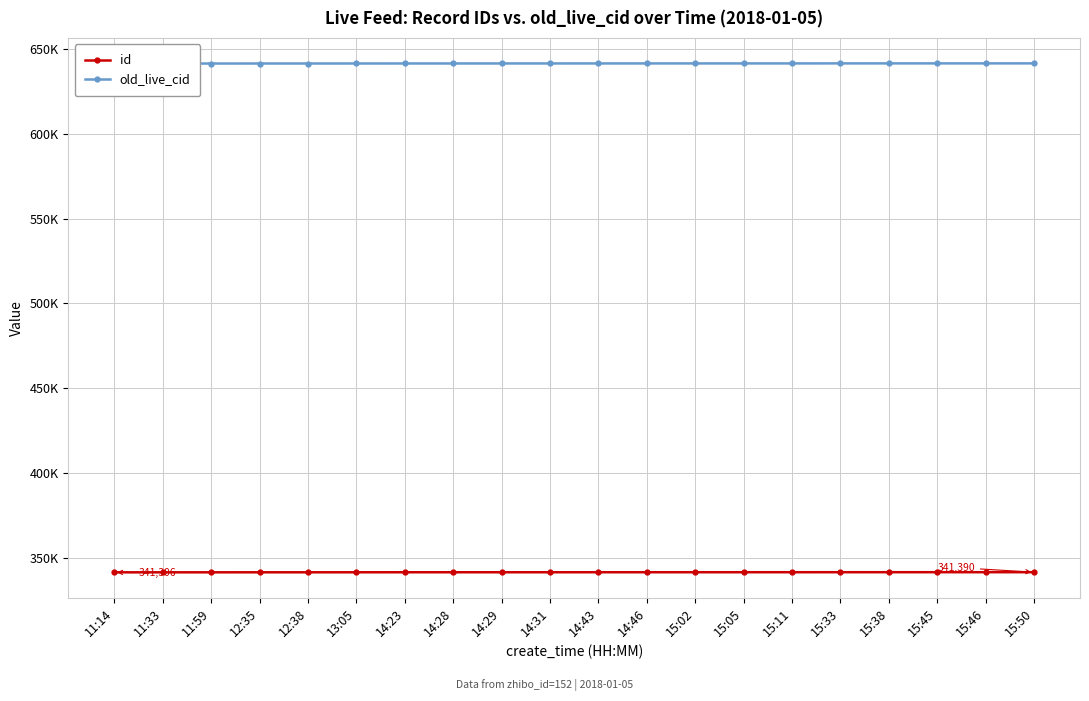

Reading left to right, transcribe all the data shown in this chart.

id: 341306	341310	341316	341327	341328	341336	341351	341352	341354	341356	341363	341364	341368	341370	341373	341379	341384	341386	341387	341390
old_live_cid: 641489	641496	641502	641514	641515	641523	641540	641542	641544	641546	641554	641555	641560	641562	641565	641580	641586	641589	641590	641596